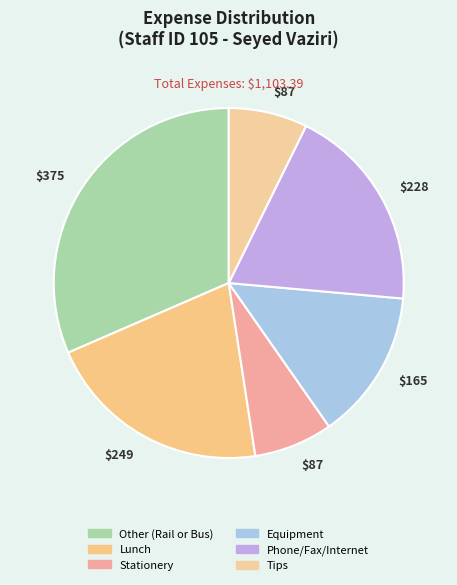

How many segments does this pie chart have?

6